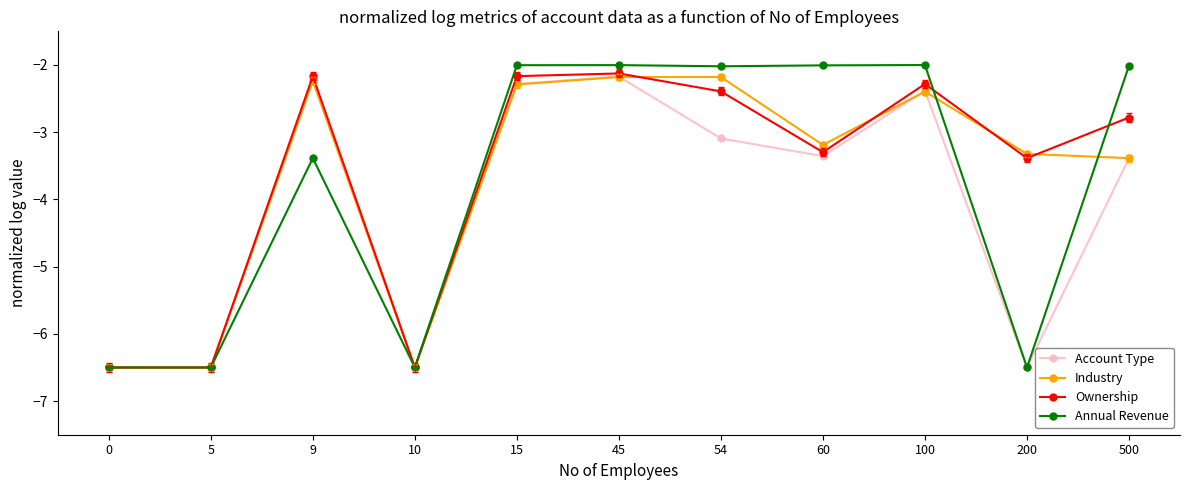

Where does the Account Type series first go above -3?

9